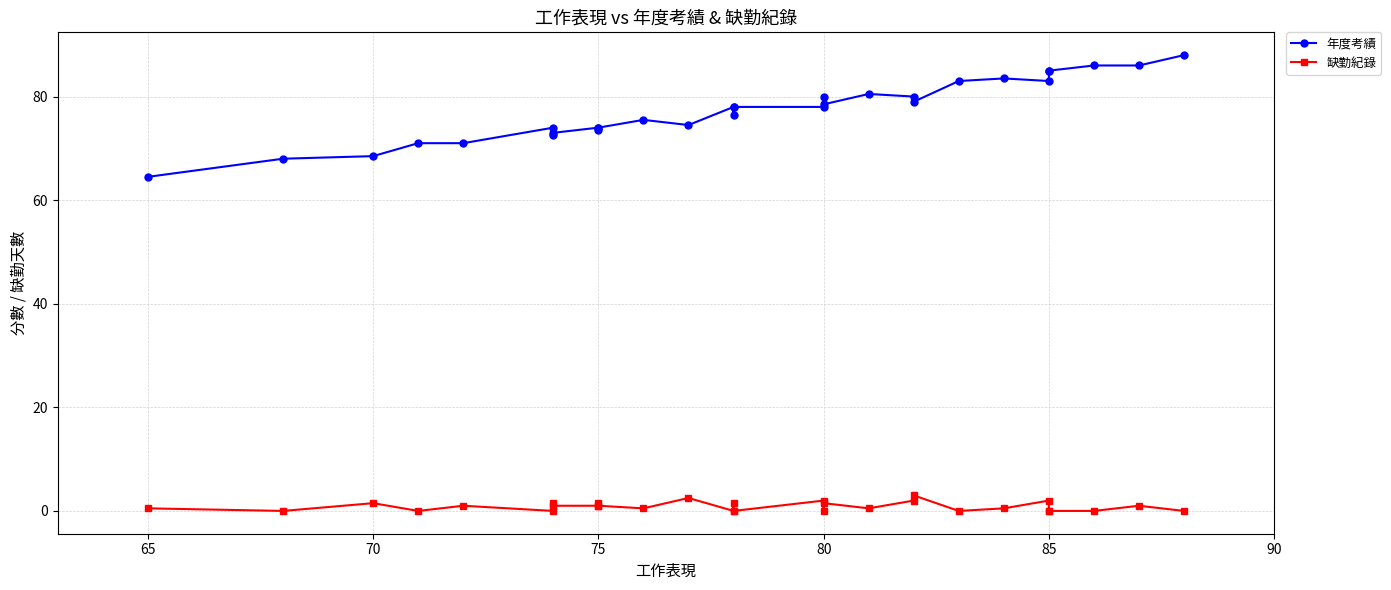

How many data points in 缺勤紀錄 are above 1?

10